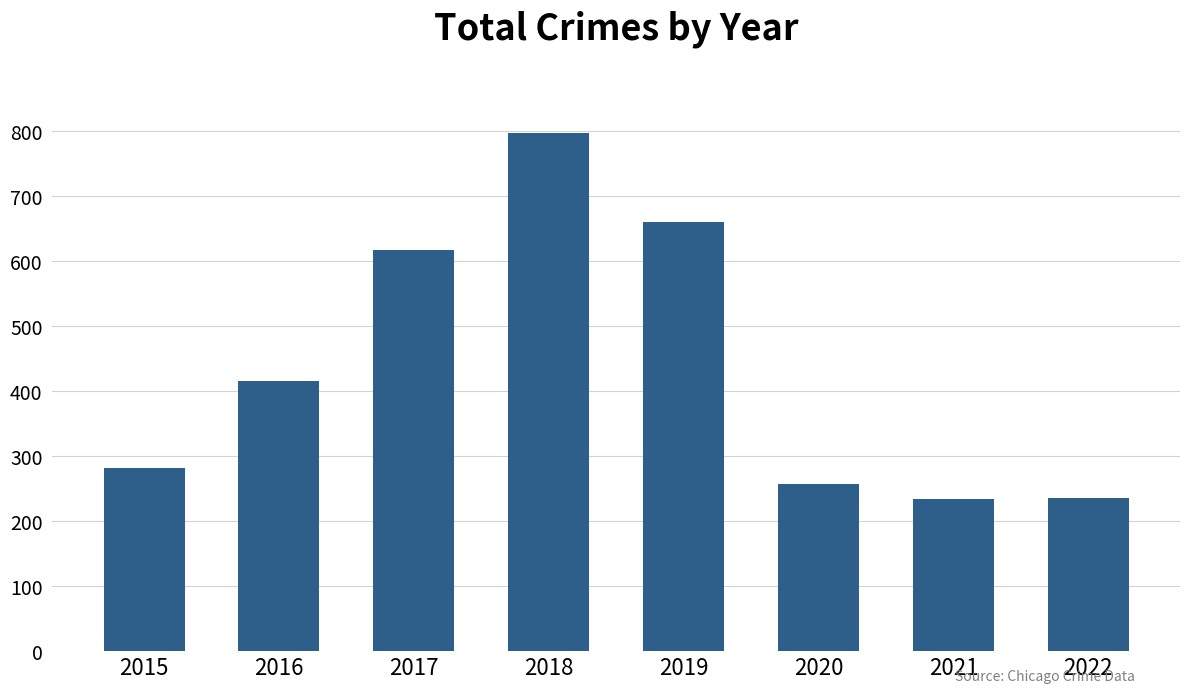

What is the sum of all values?

3499